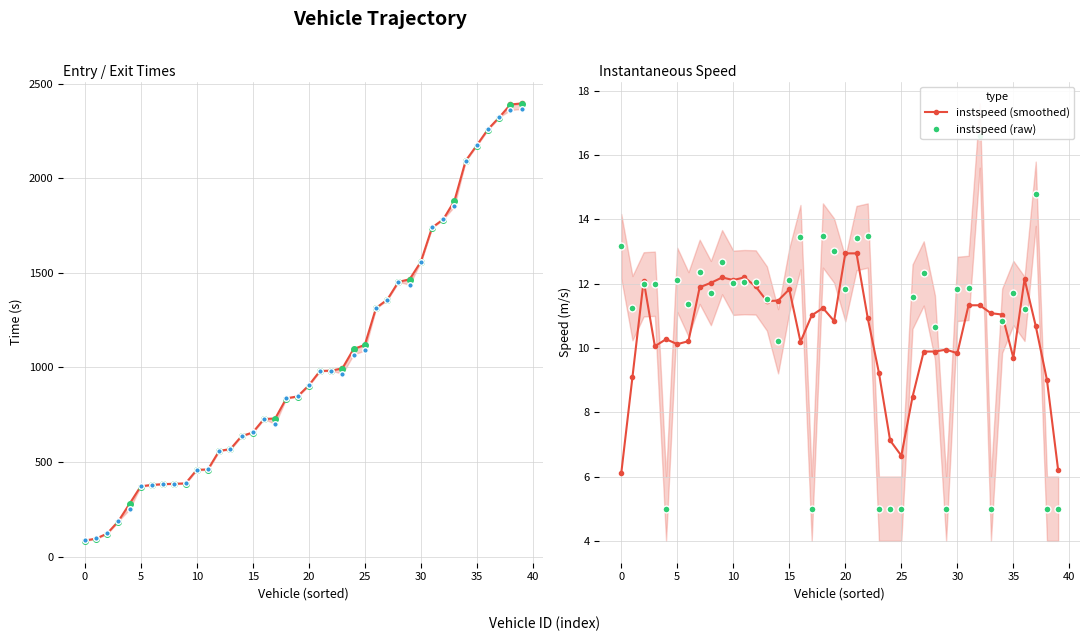

What is the lowest value of the instspeed (smoothed) series?

6.1